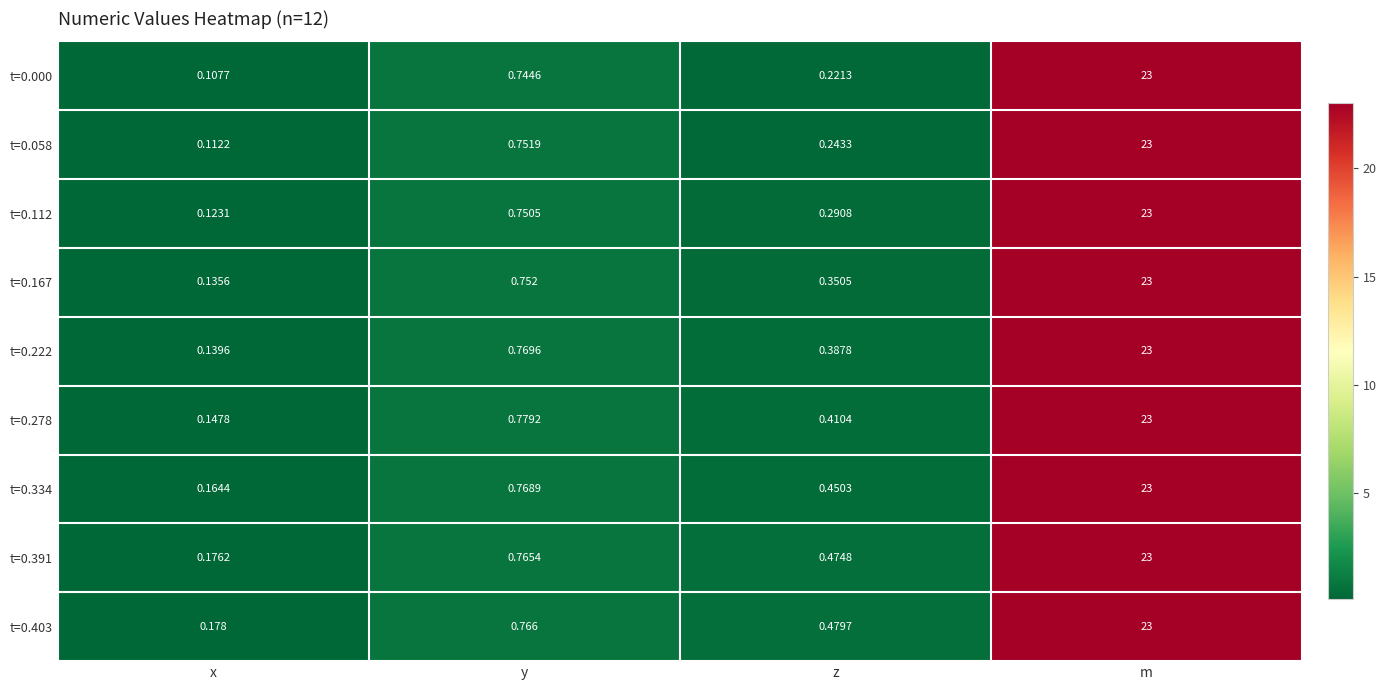

Which category has the highest value in the t=0.167 series?

m